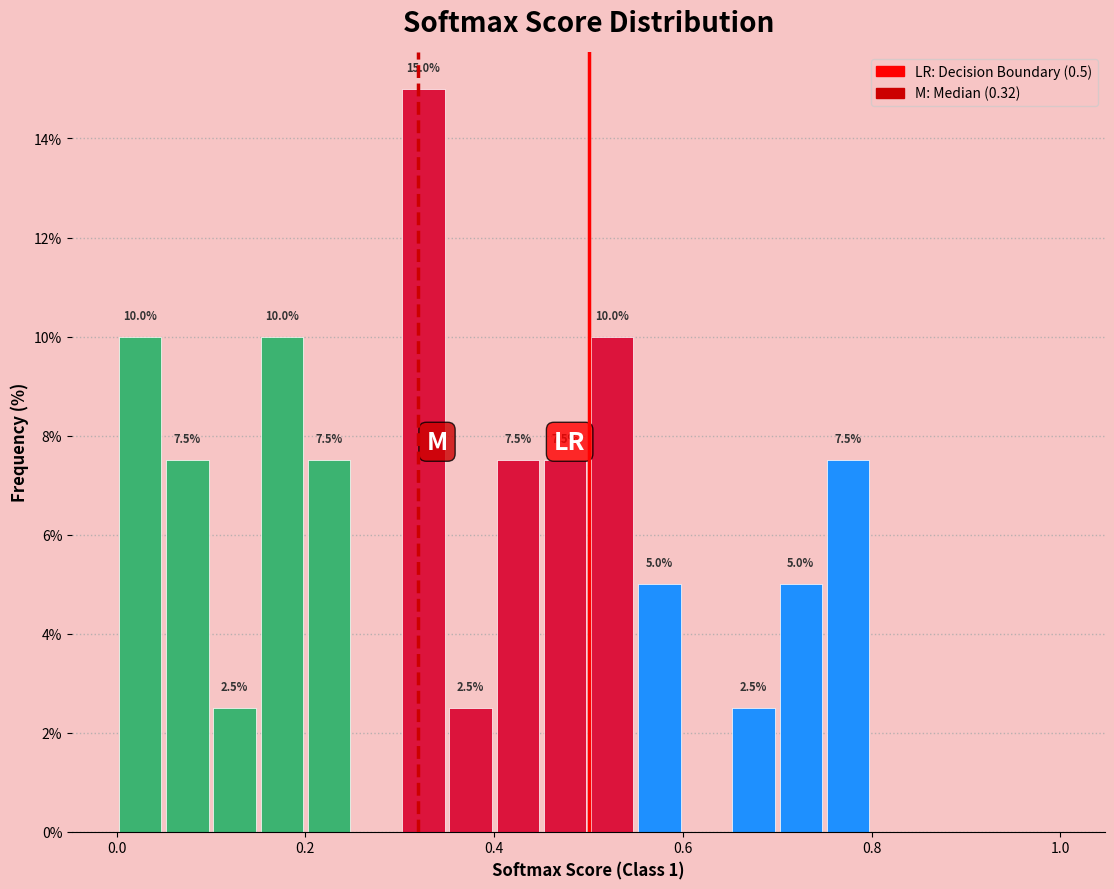

Read against the x-axis, roughly where is the centre of the tallest bar?

0.32